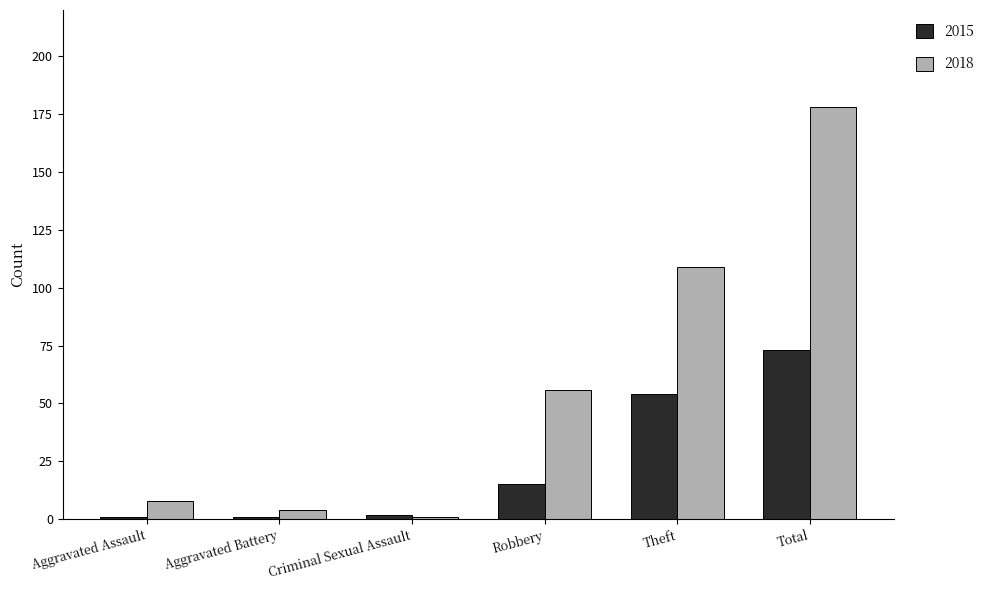

Where is 2018 nearest to the value 89?

Theft